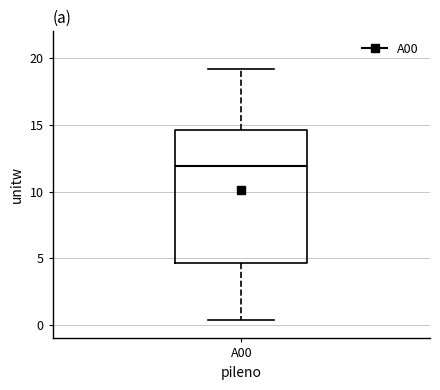

Where does the upper whisker of the box for A00 end on the y-axis? The values are not printed on the chart, so give them approximately, as read against the axis.

19.0